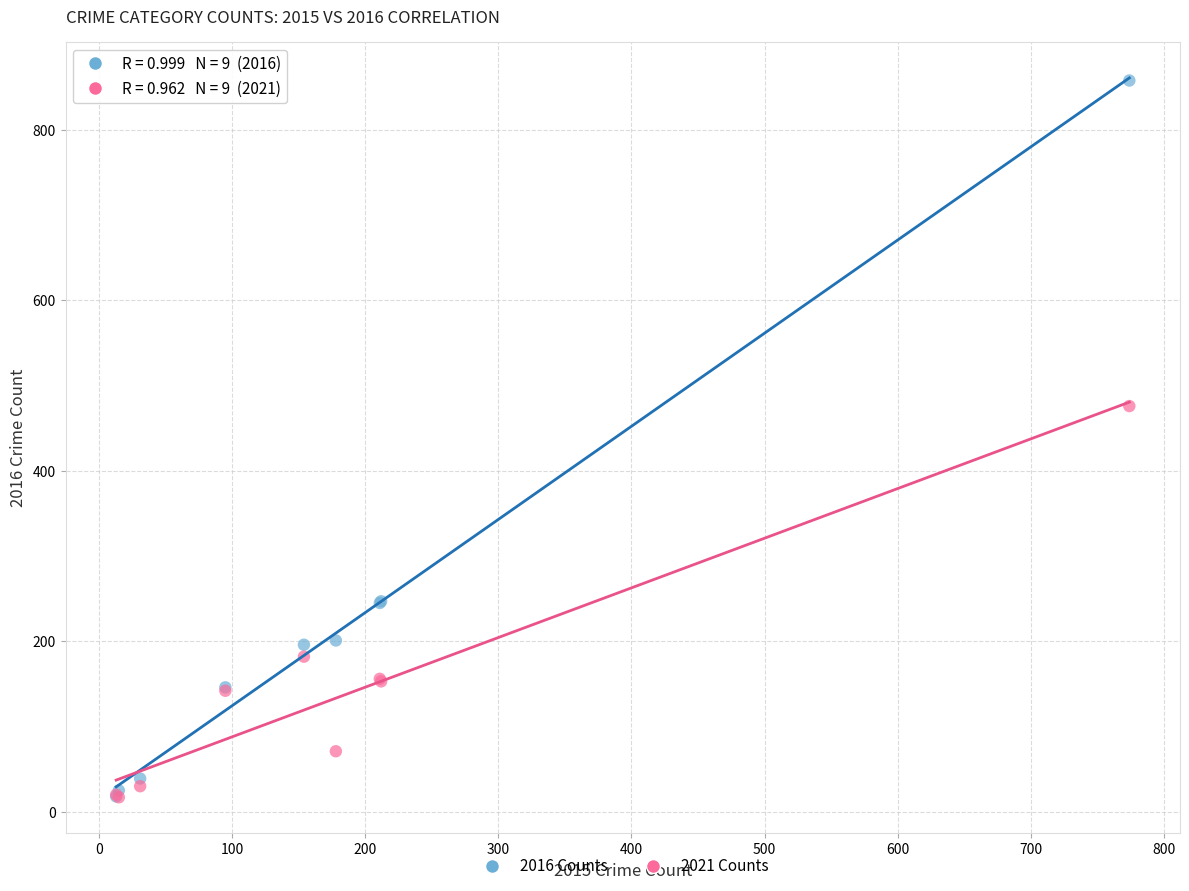

Which series has the widest spread of Y values?

2016 Counts